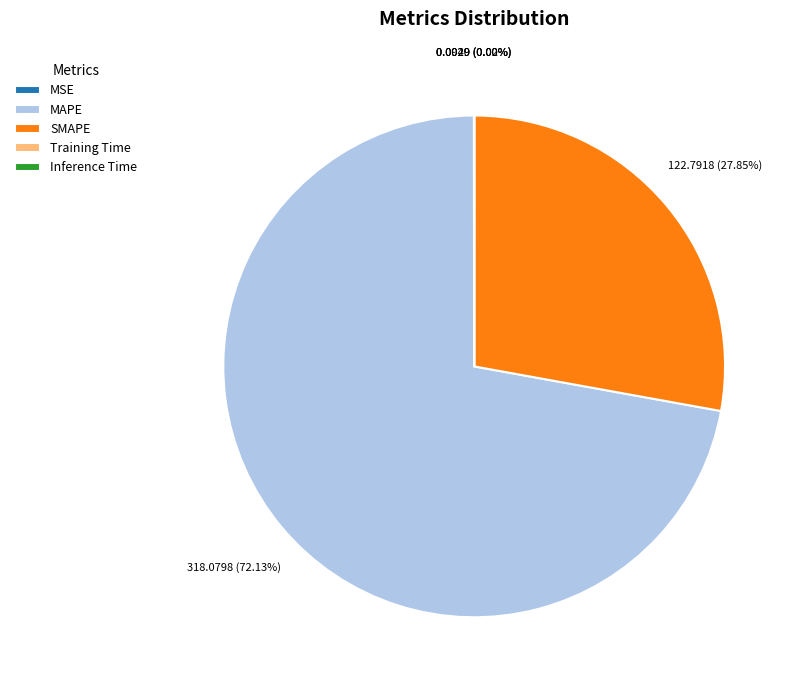

Which slice represents more than half of the pie?

MAPE